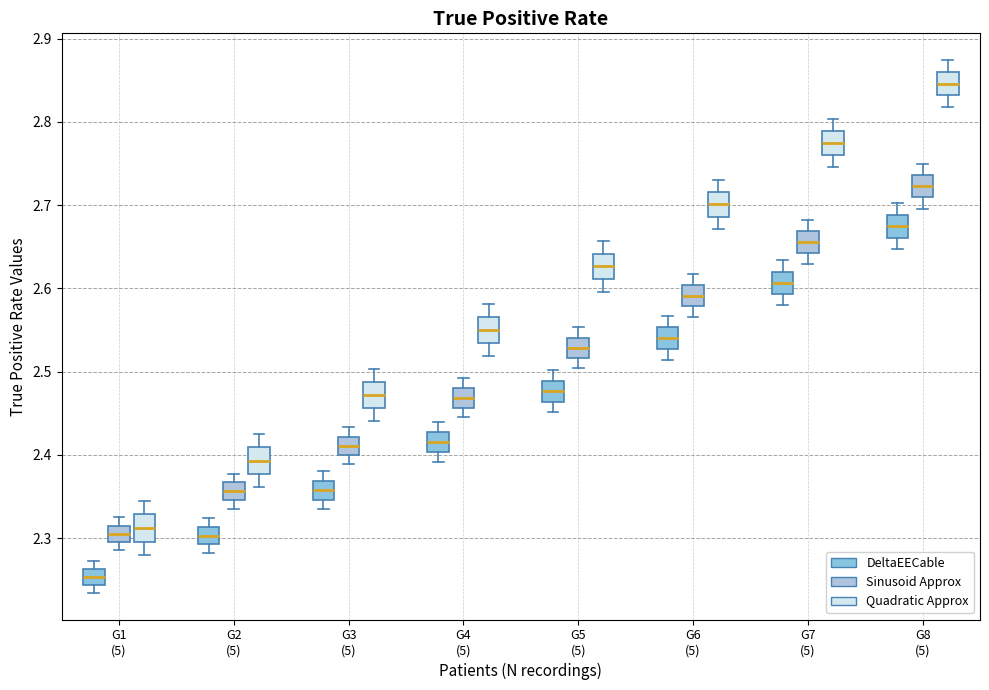

Reading left to right, transcribe this box plot: for each box, give where its median line is, the range the box spans, and where its two whiskers end, as read against the y-axis. The values are not printed on the chart, so give them approximately, as read against the axis.

G1 (5) (DeltaEECable): median 2.25, box 2.24 to 2.26, whiskers 2.23 to 2.27
G1 (5) (Sinusoid Approx): median 2.30, box 2.29 to 2.31, whiskers 2.29 (just below the box's lower edge) to 2.32
G1 (5) (Quadratic Approx): median 2.31, box 2.30 to 2.33, whiskers 2.28 to 2.34
G2 (5) (DeltaEECable): median 2.30, box 2.29 to 2.31, whiskers 2.28 to 2.32
G2 (5) (Sinusoid Approx): median 2.36, box 2.35 to 2.37, whiskers 2.34 to 2.38
G2 (5) (Quadratic Approx): median 2.39, box 2.38 to 2.41, whiskers 2.36 to 2.42
G3 (5) (DeltaEECable): median 2.36, box 2.35 to 2.37, whiskers 2.34 to 2.38
G3 (5) (Sinusoid Approx): median 2.41, box 2.40 to 2.42, whiskers 2.39 to 2.43
G3 (5) (Quadratic Approx): median 2.47, box 2.46 to 2.49, whiskers 2.44 to 2.50
G4 (5) (DeltaEECable): median 2.42, box 2.40 to 2.43, whiskers 2.39 to 2.44
G4 (5) (Sinusoid Approx): median 2.47, box 2.46 to 2.48, whiskers 2.44 to 2.49
G4 (5) (Quadratic Approx): median 2.55, box 2.53 to 2.57, whiskers 2.52 to 2.58
G5 (5) (DeltaEECable): median 2.48, box 2.46 to 2.49, whiskers 2.45 to 2.50
G5 (5) (Sinusoid Approx): median 2.53, box 2.52 to 2.54, whiskers 2.50 to 2.55
G5 (5) (Quadratic Approx): median 2.63, box 2.61 to 2.64, whiskers 2.60 to 2.66
G6 (5) (DeltaEECable): median 2.54, box 2.53 to 2.55, whiskers 2.51 to 2.57
G6 (5) (Sinusoid Approx): median 2.59, box 2.58 to 2.60, whiskers 2.57 to 2.62
G6 (5) (Quadratic Approx): median 2.70, box 2.69 to 2.72, whiskers 2.67 to 2.73
G7 (5) (DeltaEECable): median 2.61, box 2.59 to 2.62, whiskers 2.58 to 2.63
G7 (5) (Sinusoid Approx): median 2.66, box 2.64 to 2.67, whiskers 2.63 to 2.68
G7 (5) (Quadratic Approx): median 2.77, box 2.76 to 2.79, whiskers 2.75 to 2.80
G8 (5) (DeltaEECable): median 2.67, box 2.66 to 2.69, whiskers 2.65 to 2.70
G8 (5) (Sinusoid Approx): median 2.72, box 2.71 to 2.74, whiskers 2.70 to 2.75
G8 (5) (Quadratic Approx): median 2.85, box 2.83 to 2.86, whiskers 2.82 to 2.87